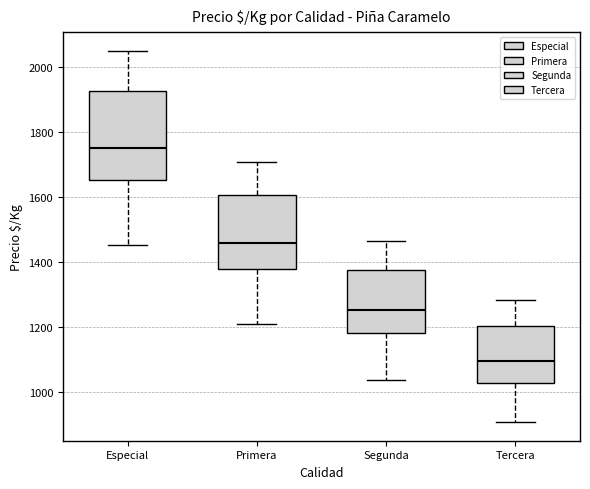

Which box is the tallest, from its lower edge to its upper edge?

Especial